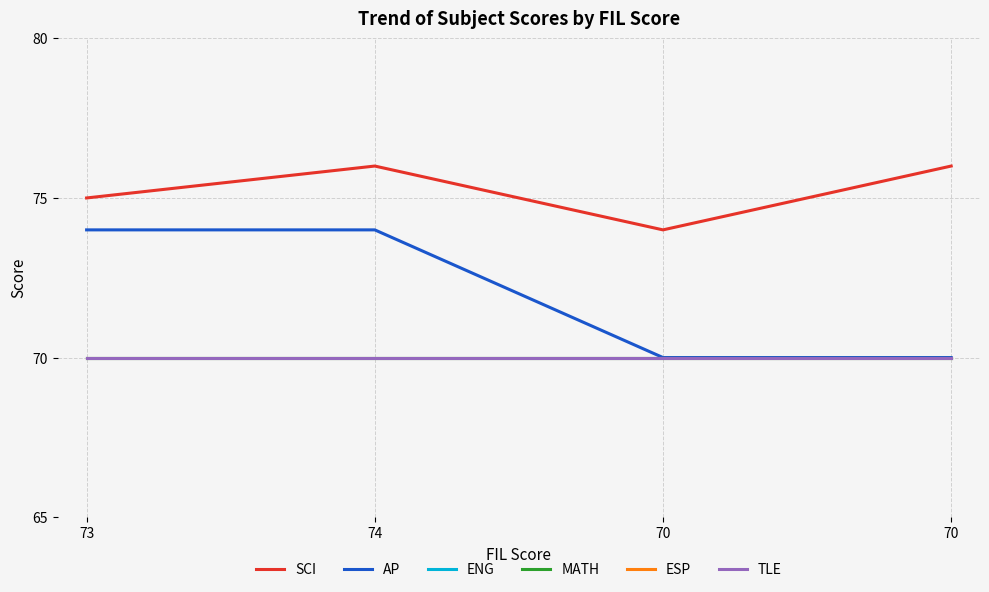

Does the chart have visible grid lines?

Yes